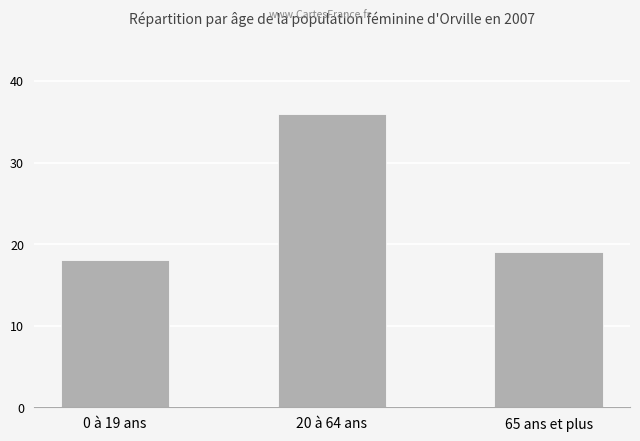

What is the label of the 1st bar from the left?

0 à 19 ans